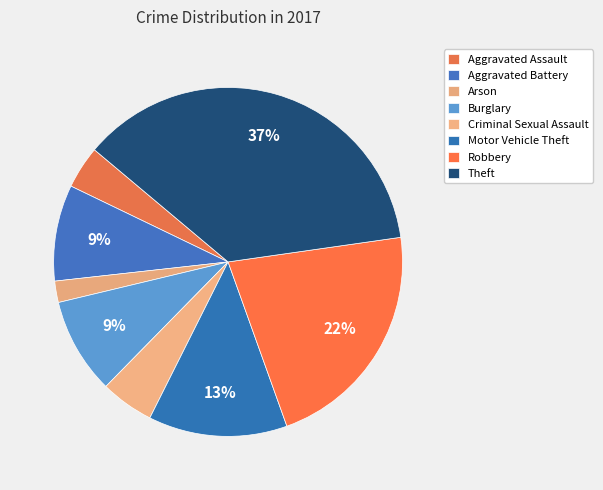

To the nearest percent, what is the difference between the Robbery and Aggravated Assault slice percentages?

18%